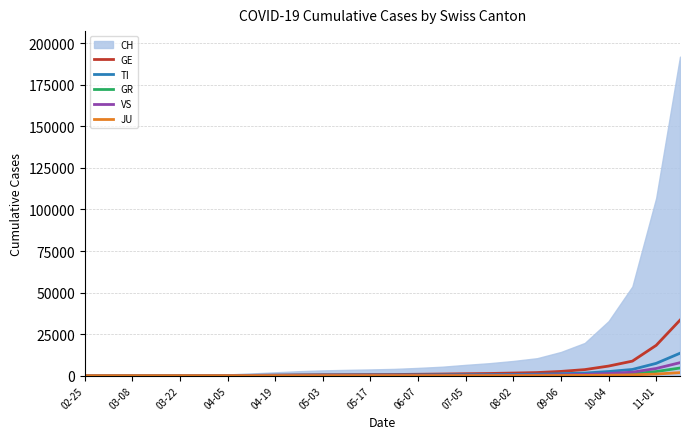

Which series has the largest total across all categories?

CH